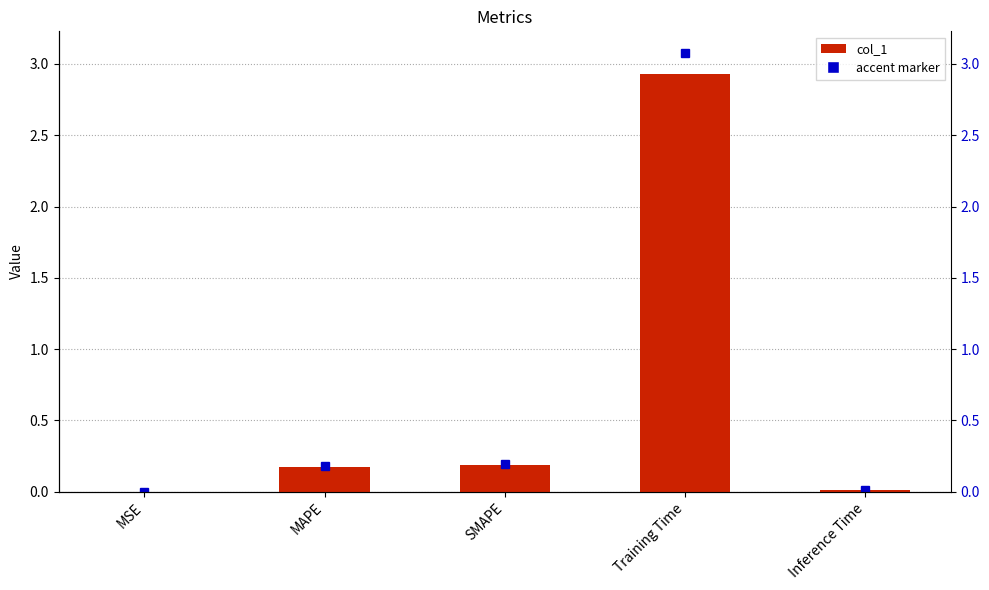

What is the average value?

0.7